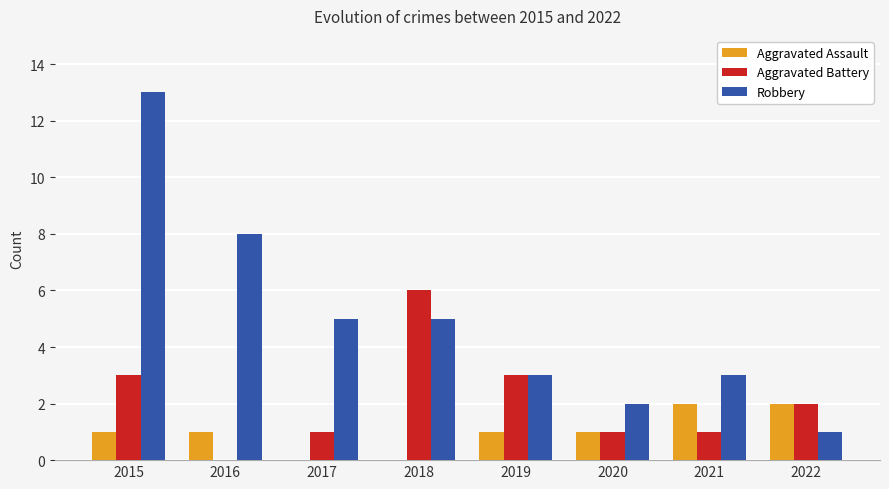

What is the total value across all series at 2018?

11